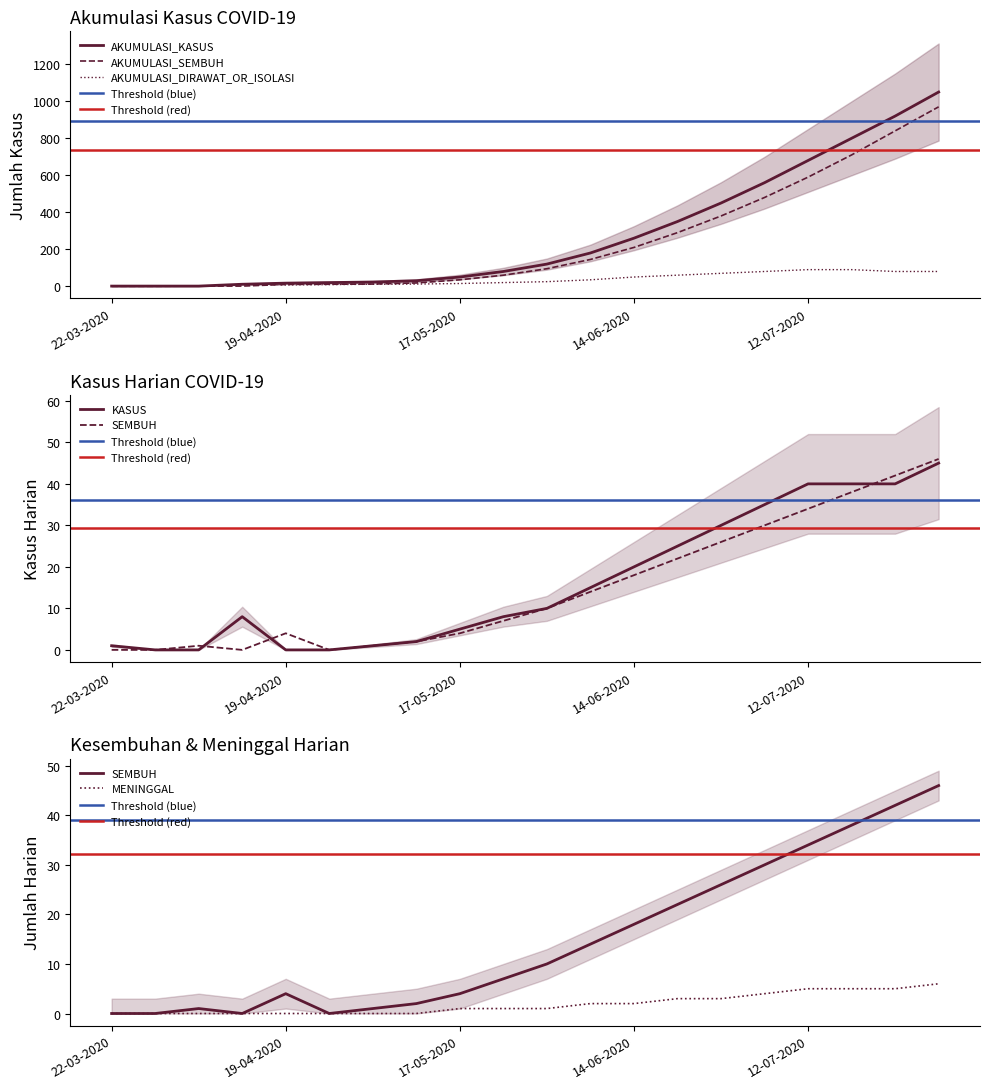

Does the chart display data point markers on the line(s)?

No